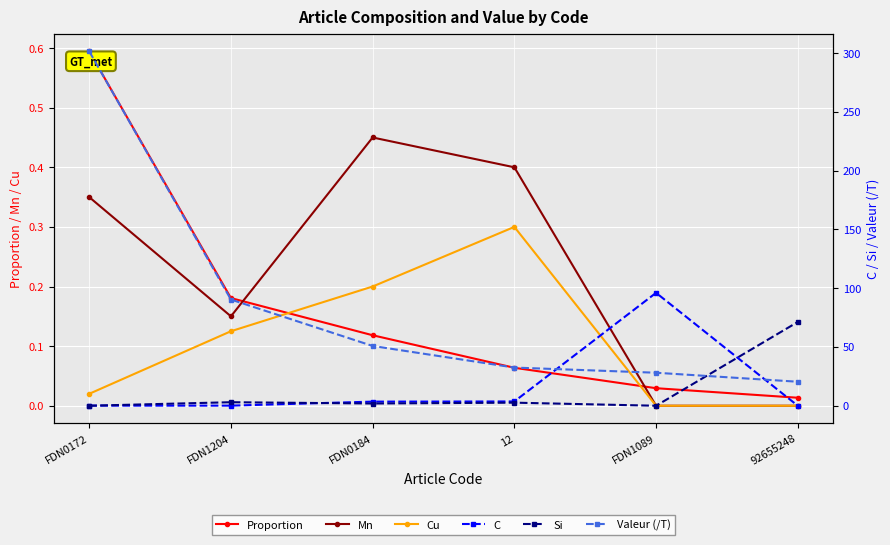

True or false: Cu has a value of 0.2 at FDN0184.

True